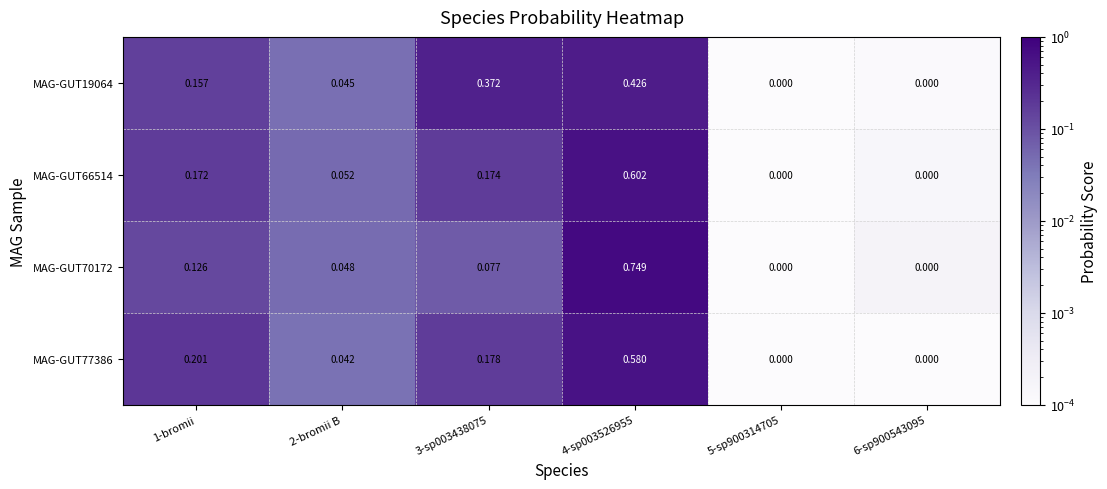

Is the value of MAG-GUT77386 at 2-bromii B greater than the value of MAG-GUT66514 at 4-sp003526955?

No